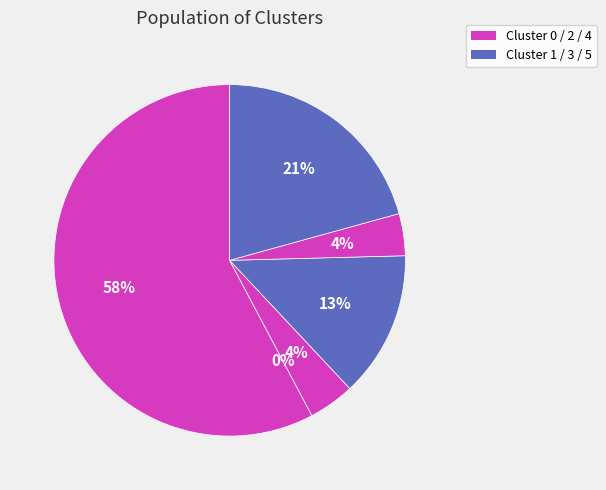

Rank the categories by value from lowest to highest.

Cluster 1, Cluster 4, Cluster 2, Cluster 3, Cluster 5, Cluster 0